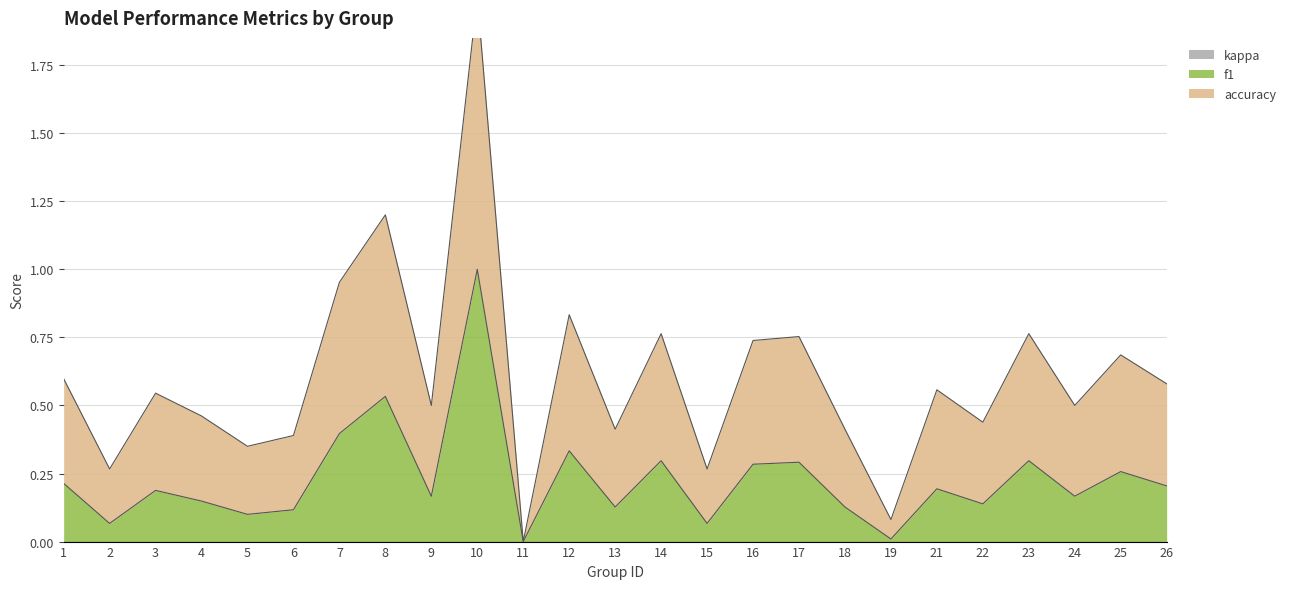

Reading right to left, transcribe all the data shown in this chart.

f1: 26=0.2	25=0.3	24=0.2	23=0.3	22=0.1	21=0.2	19=0.0	18=0.1	17=0.3	16=0.3	15=0.1	14=0.3	13=0.1	12=0.3	11=0.0	10=1.0	9=0.2	8=0.5	7=0.4	6=0.1	5=0.1	4=0.1	3=0.2	2=0.1	1=0.2
accuracy: 26=0.6	25=0.7	24=0.5	23=0.8	22=0.4	21=0.6	19=0.1	18=0.4	17=0.8	16=0.7	15=0.3	14=0.8	13=0.4	12=0.8	11=0.0	10=2.0	9=0.5	8=1.2	7=1.0	6=0.4	5=0.3	4=0.5	3=0.5	2=0.3	1=0.6